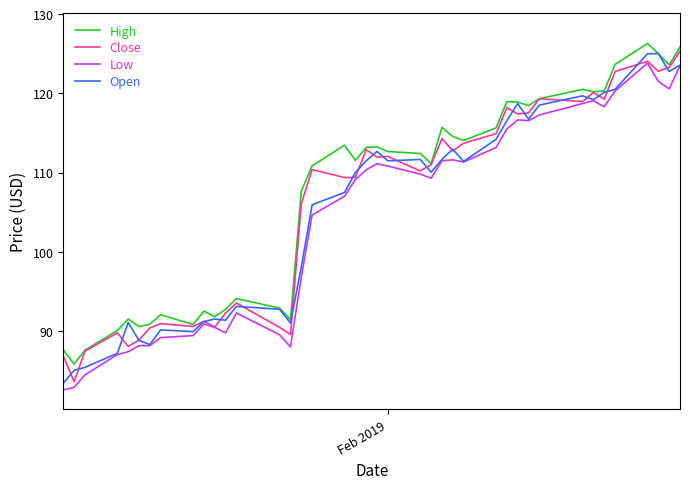

What is the maximum value for Open?

125.0